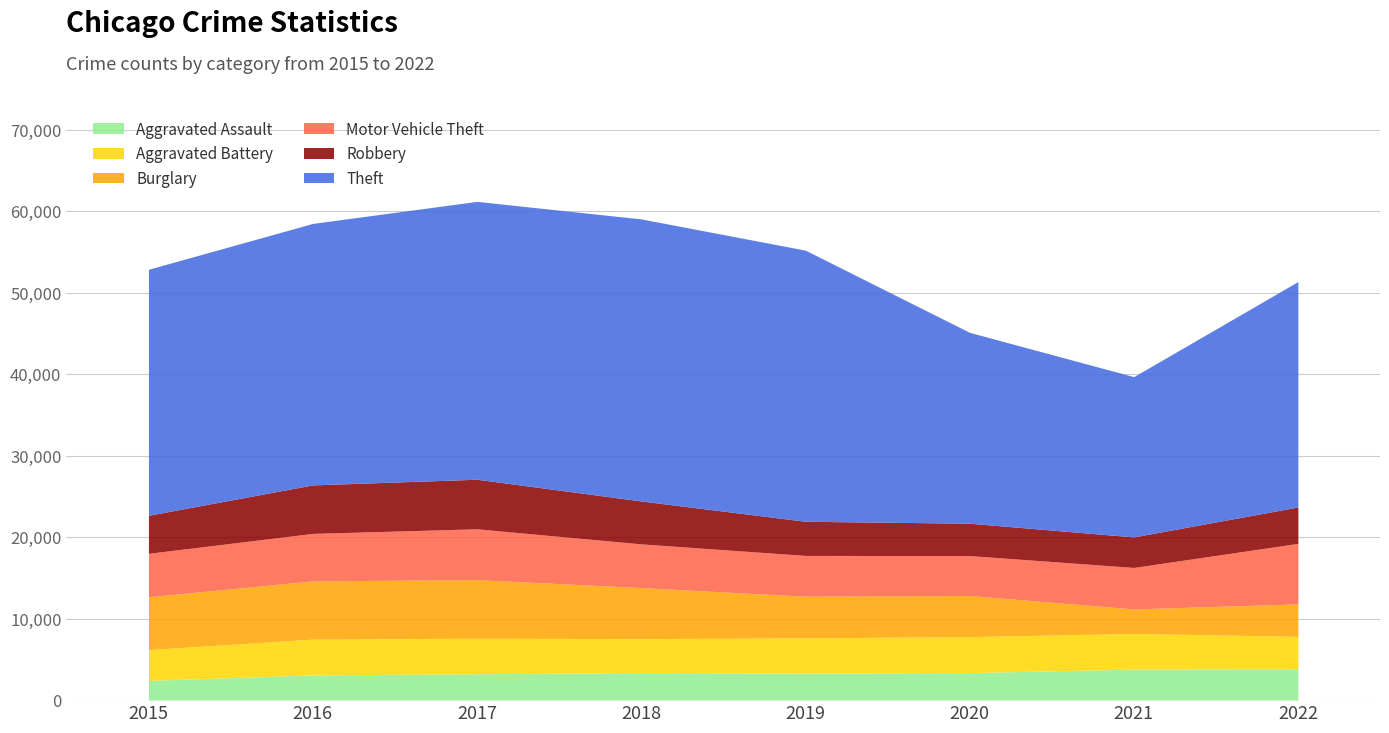

Reading left to right, list all the values displayed in this chart.

Aggravated Assault: 2422	3098	3247	3379	3322	3377	3812	3852
Aggravated Battery: 3783	4390	4351	4166	4320	4418	4375	3977
Burglary: 6479	7148	7194	6270	5108	5049	3004	3983
Motor Vehicle Theft: 5337	5829	6238	5365	5013	4898	5095	7428
Robbery: 4671	5954	6084	5267	4191	3975	3748	4467
Theft: 30192	32092	34103	34620	33278	23425	19672	27671